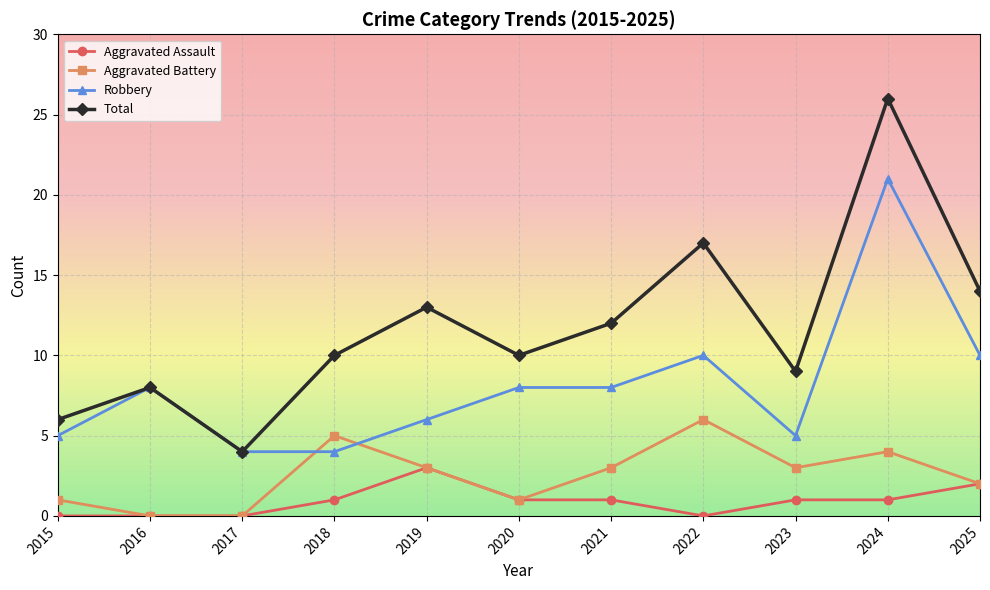

The Aggravated Battery series shows 5 at 2018. True or false?

True